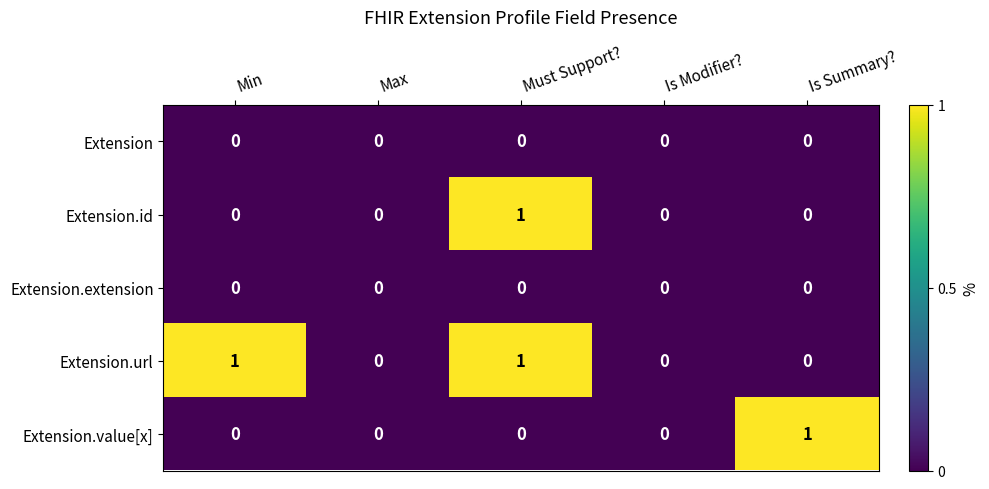

True or false: Extension.url has a value of 2 at Min.

False